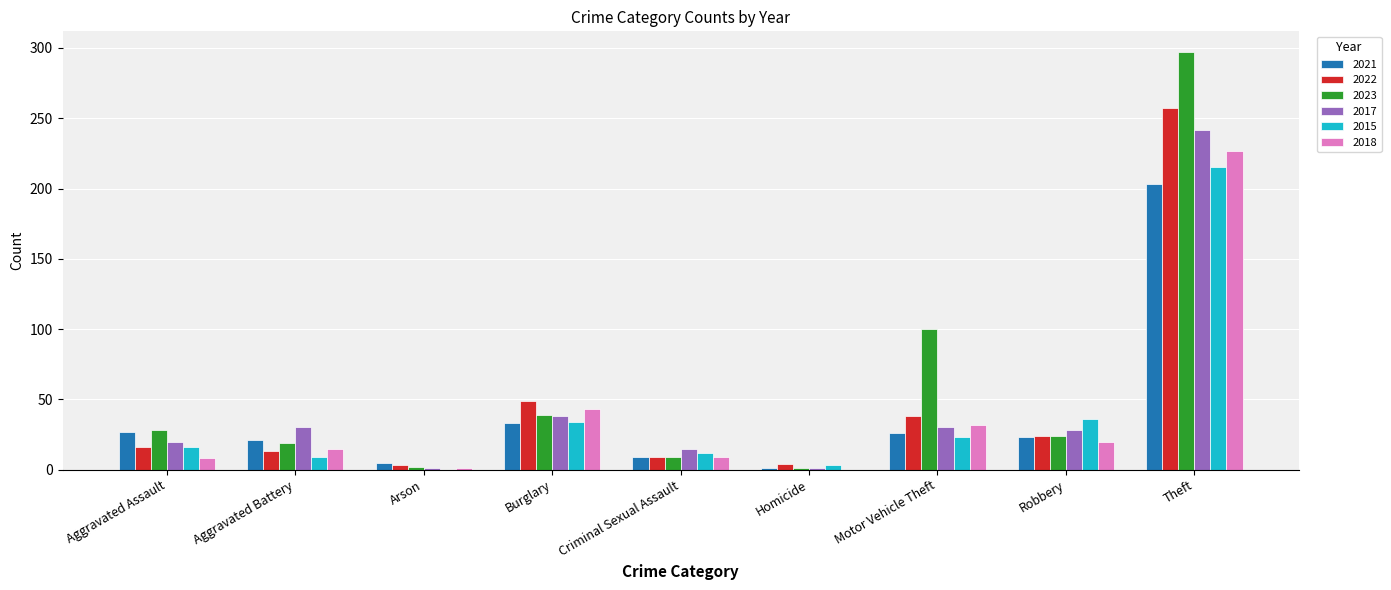

At which label does 2017 reach its peak?

Theft